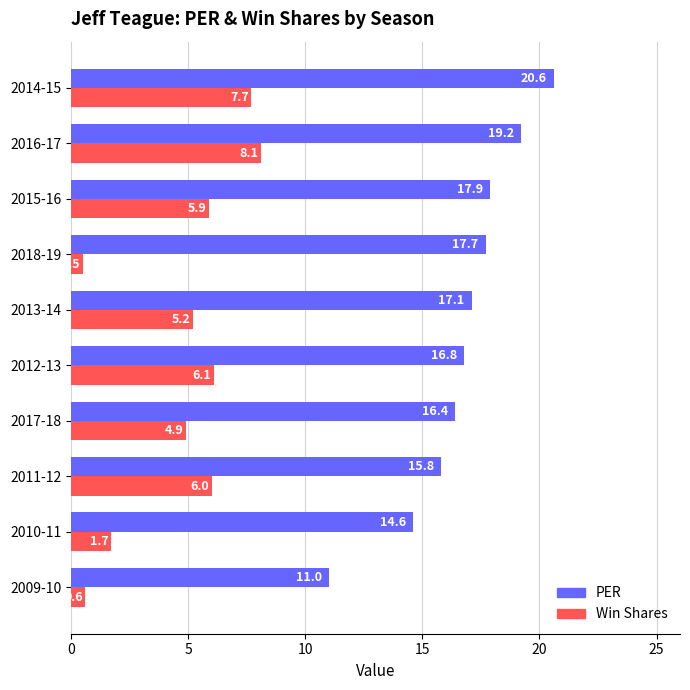

At which label is PER closest to 15?

2010-11